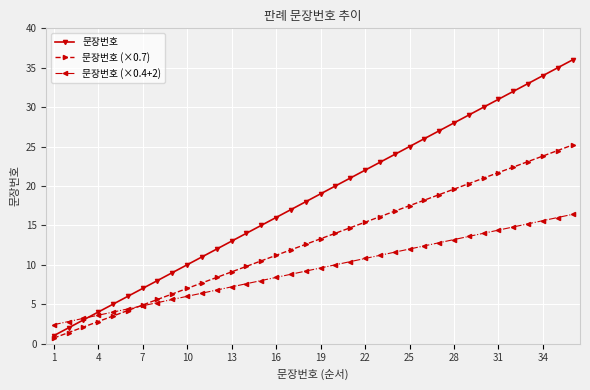

What is the highest value of the 문장번호 (×0.4+2) series?

16.4